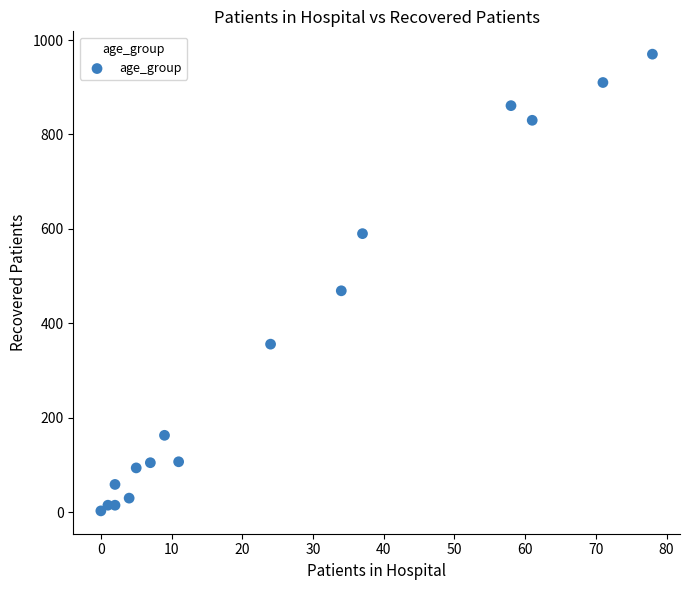

What is the range of Y values (max minus min)?

967